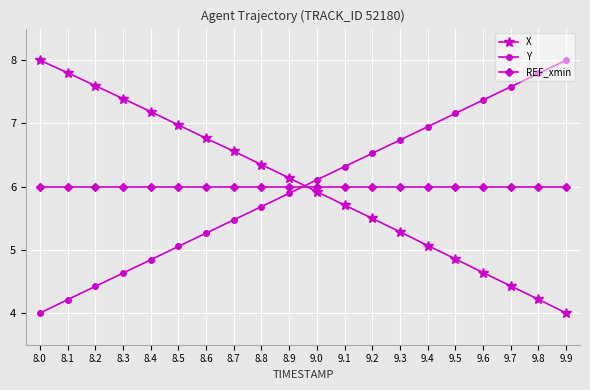

What is the label of the 19th point from the right?

8.1